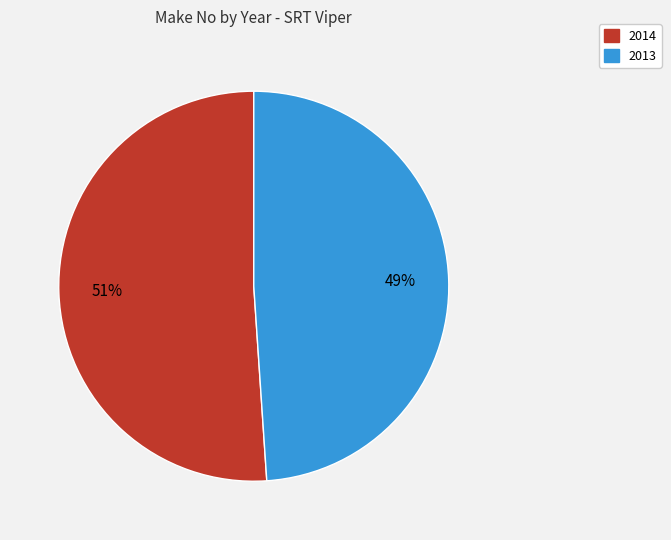

To the nearest percent, what percentage of the pie is 2013?

49%